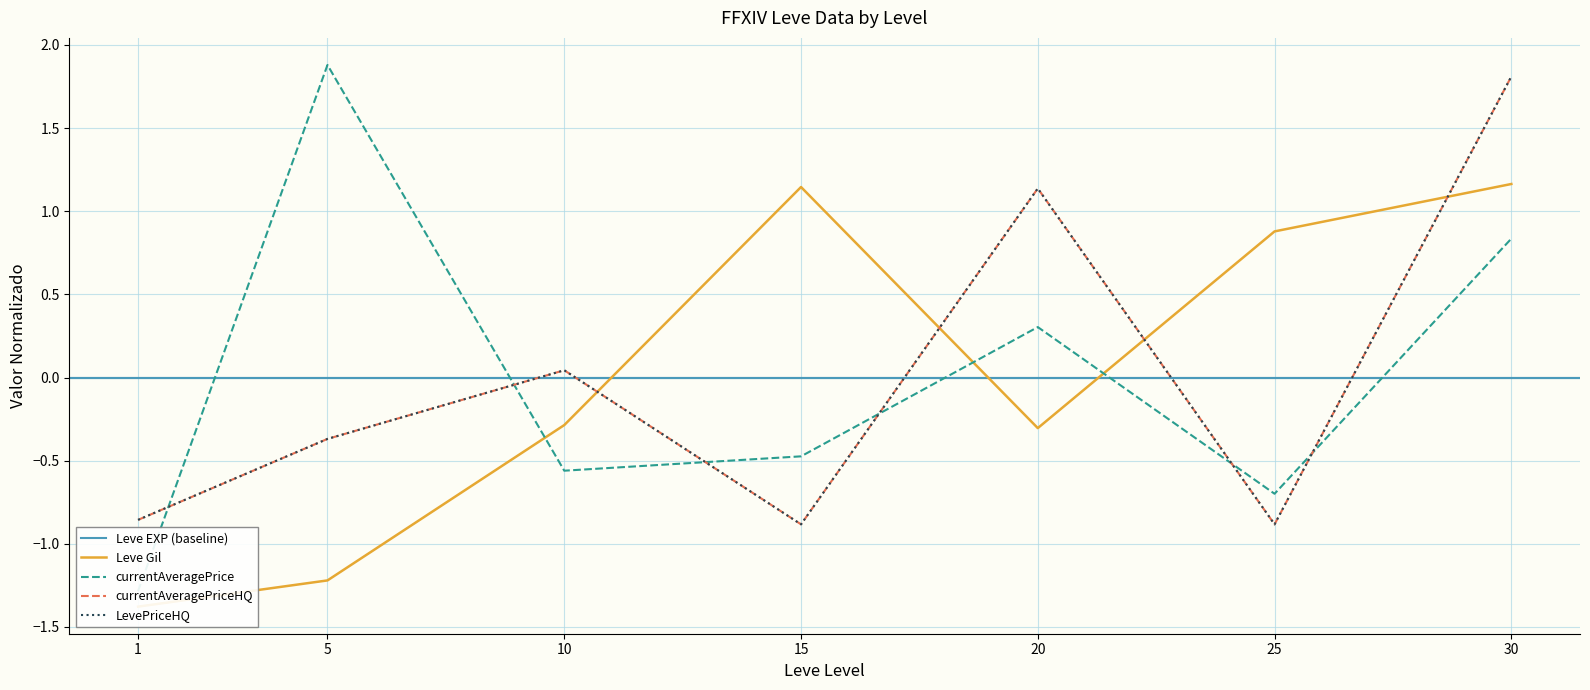

True or false: Leve Gil has a value of 1.4 at 25.

False